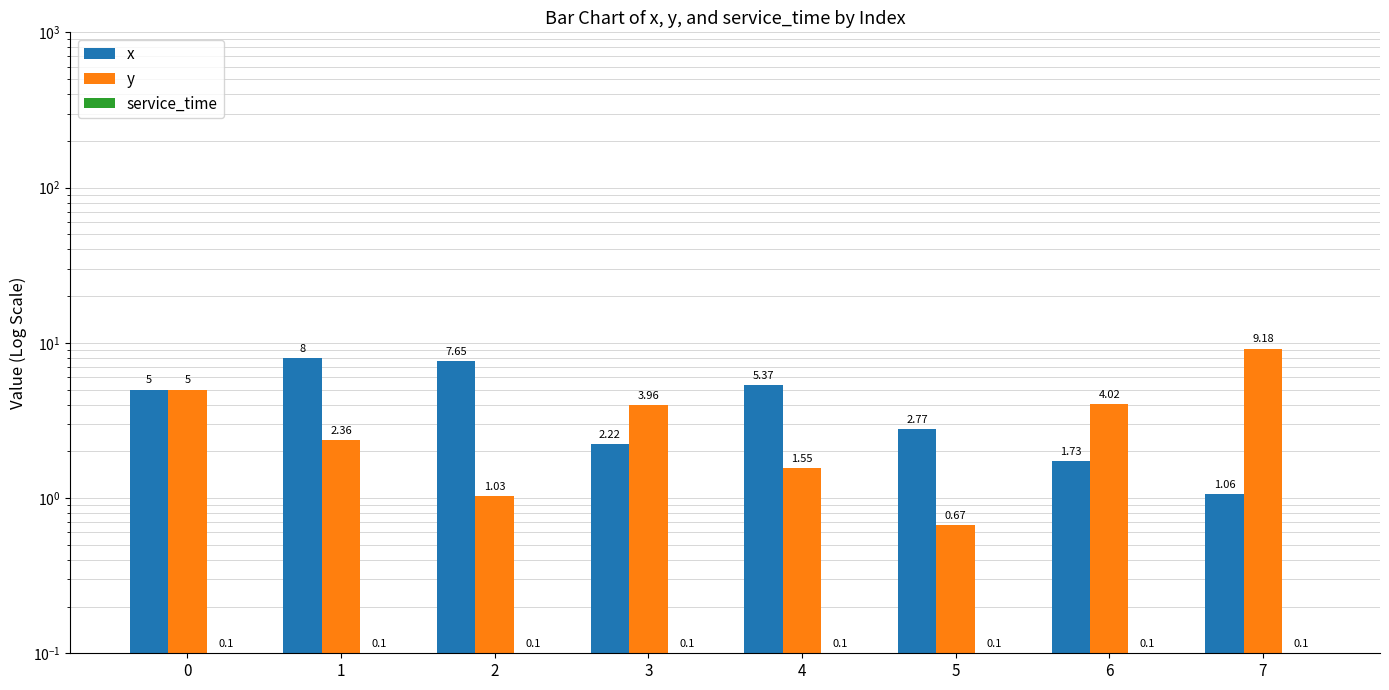

What is the lowest value of the x series?

1.1